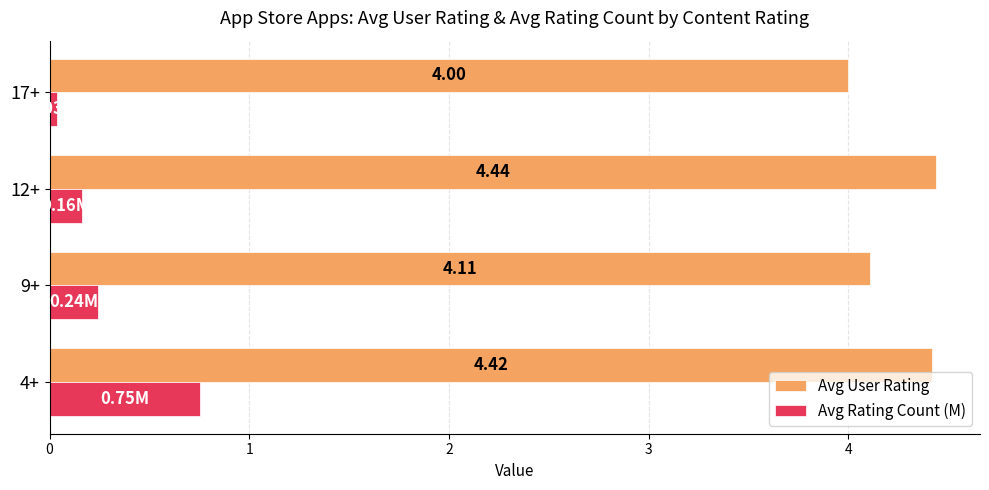

At which category is the sum across all series the highest?

4+